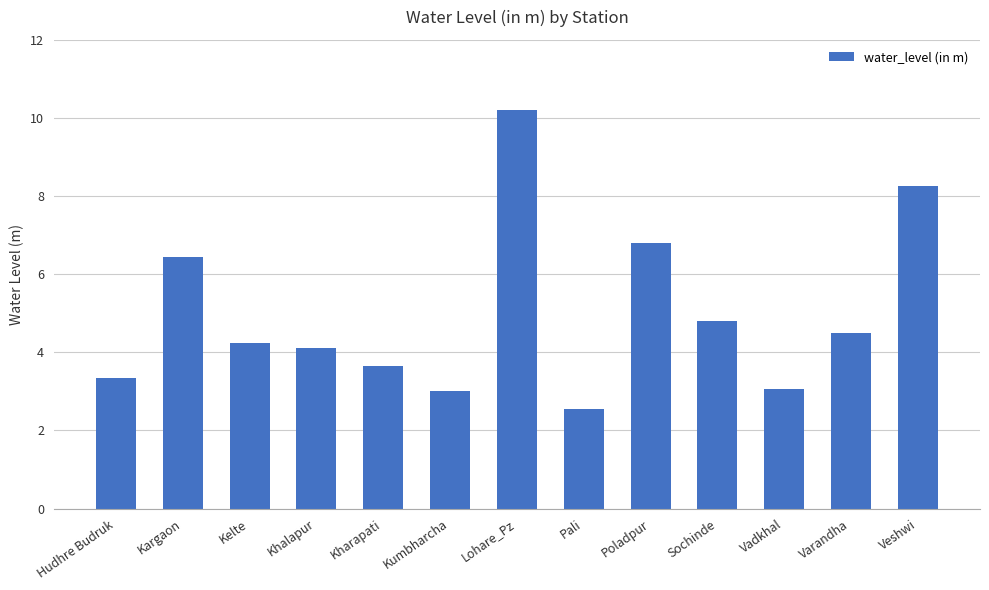

Which category has the highest value across all series?

Lohare_Pz